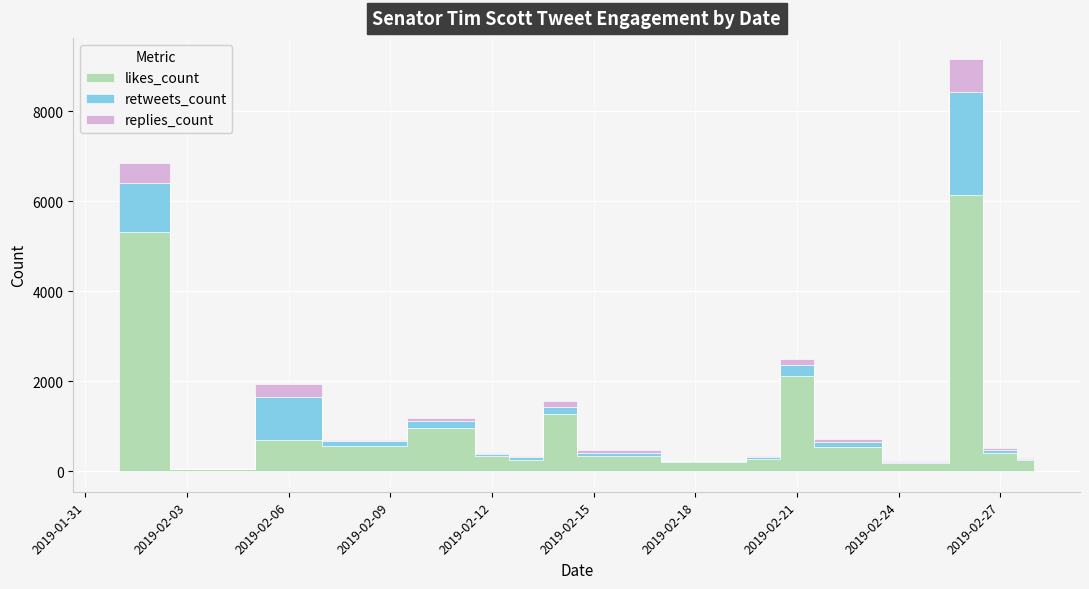

What is the greatest value displayed?

6126